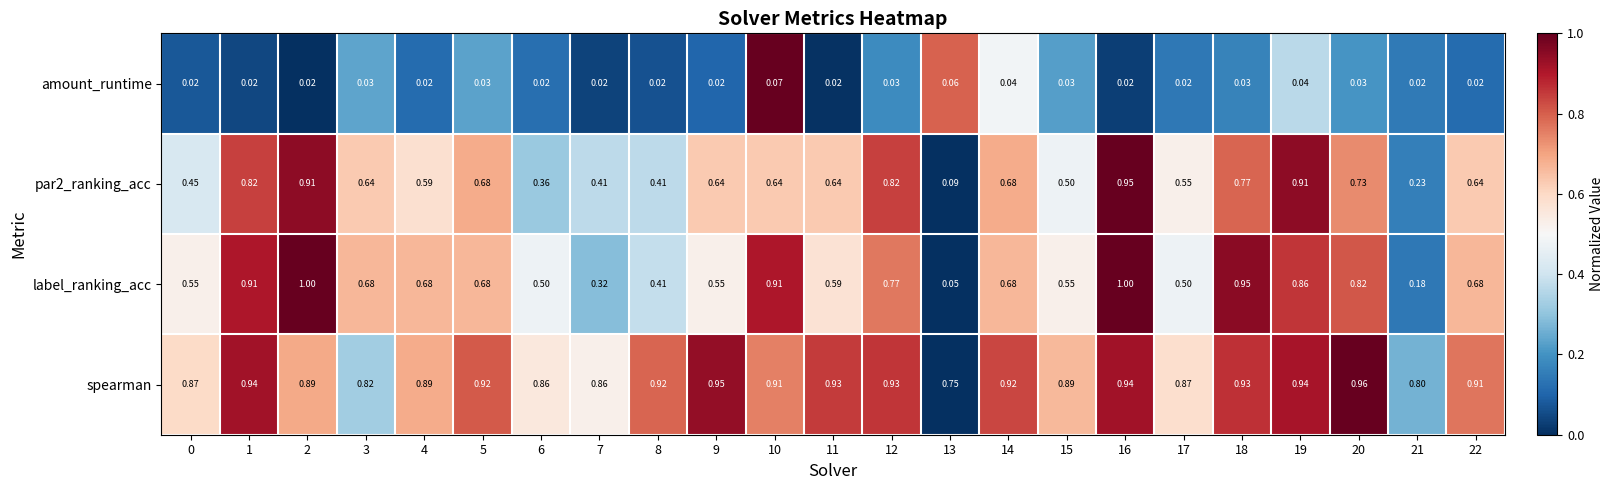

Count the number of categories in the chart.

23